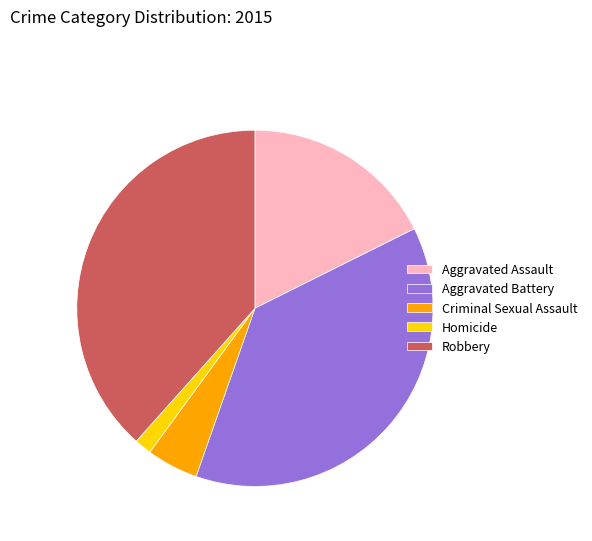

Which slice is the largest?

Robbery